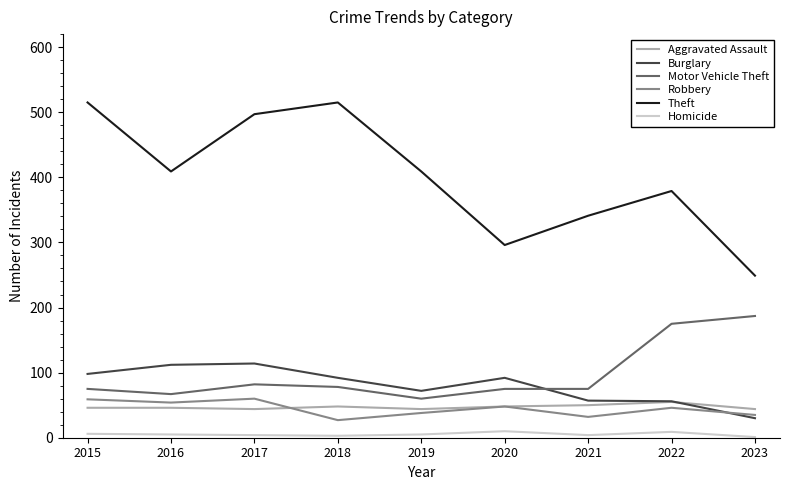

Which series has the largest total across all categories?

Theft